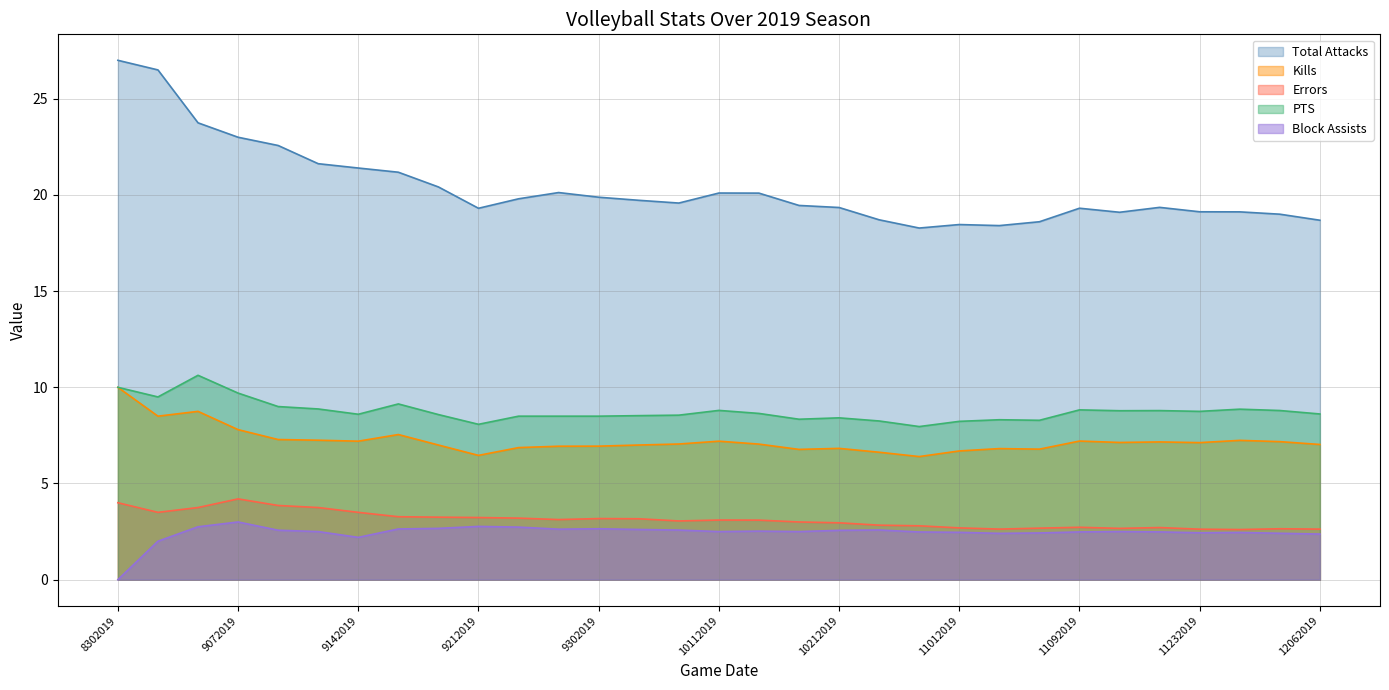

Which series has the largest total across all categories?

Total Attacks